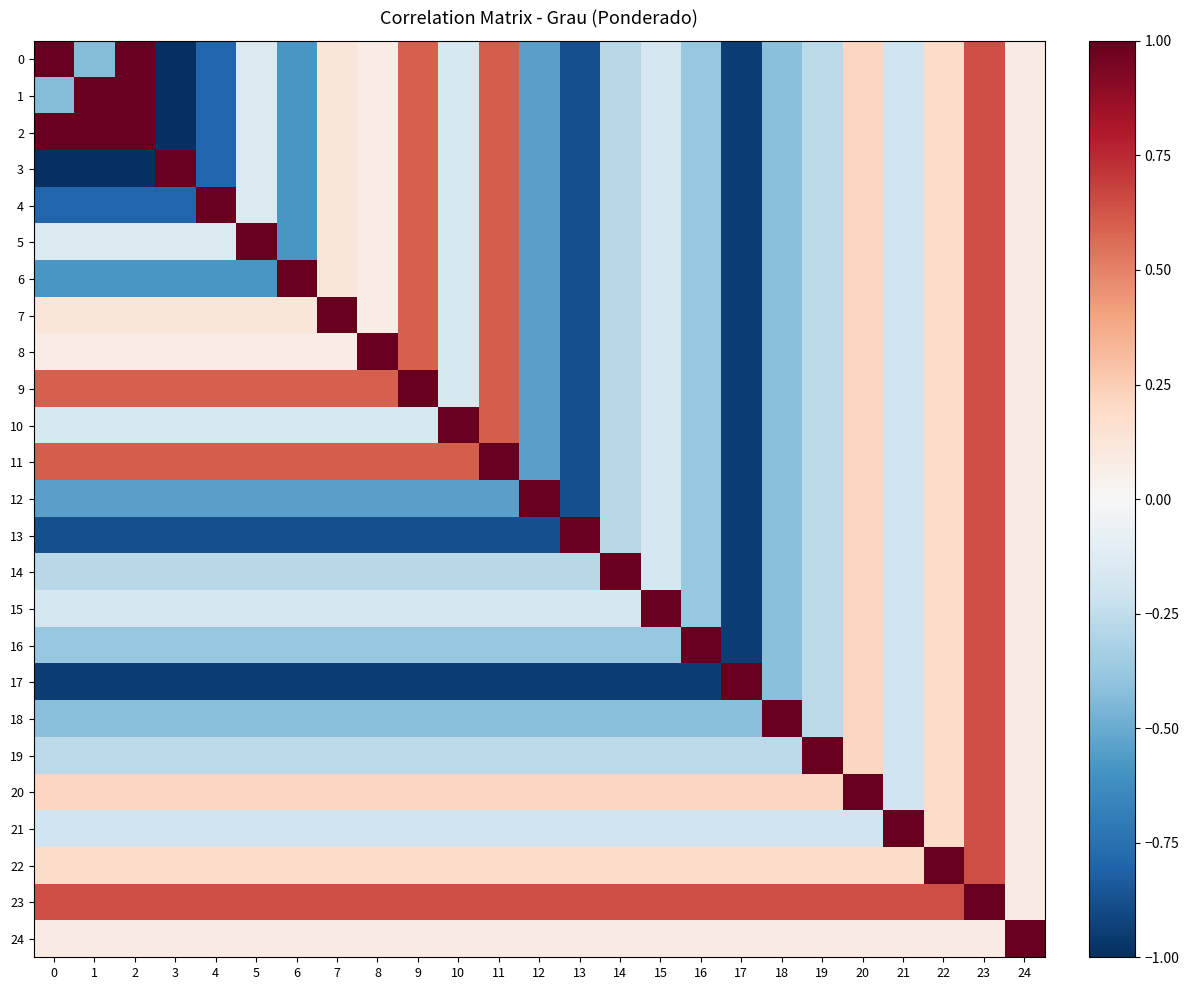

What is the greatest value displayed?

1.0